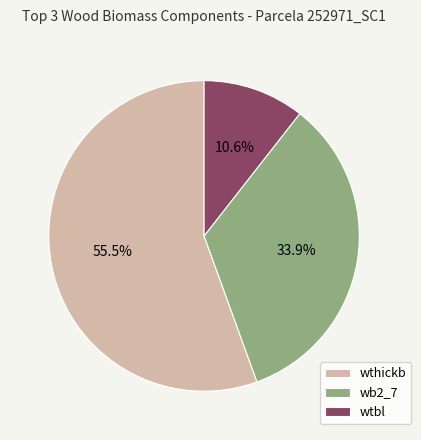

What is the total percentage of wthickb and wb2_7?

89.4%